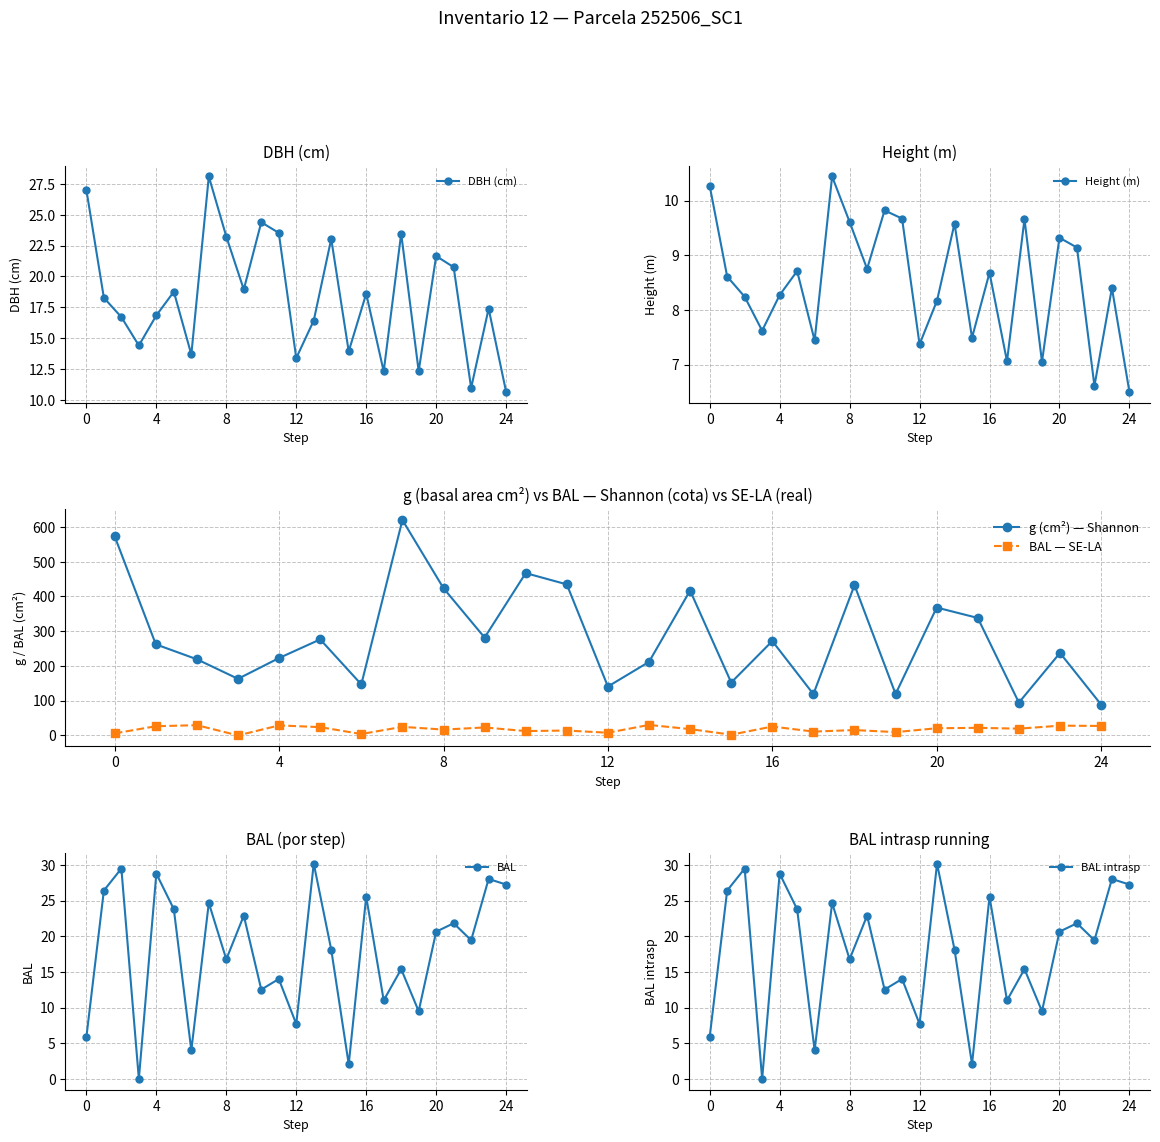

True or false: DBH (cm) has a value of 10.6 at 24.

True